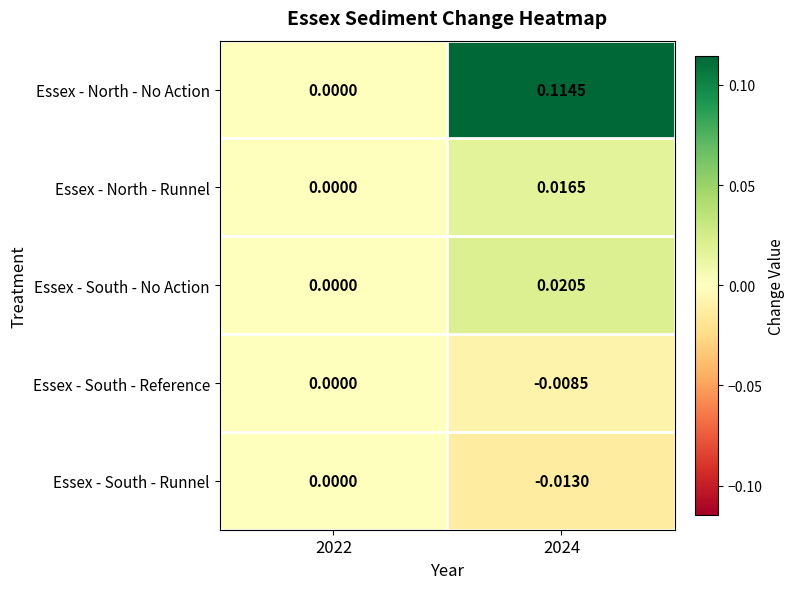

Is the value of Essex - North - Runnel at 2024 greater than the value of Essex - South - No Action at 2024?

No